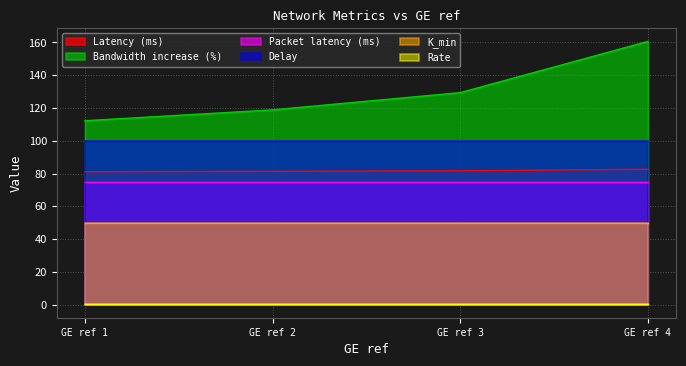

Read the Delay value at 4.

100.0